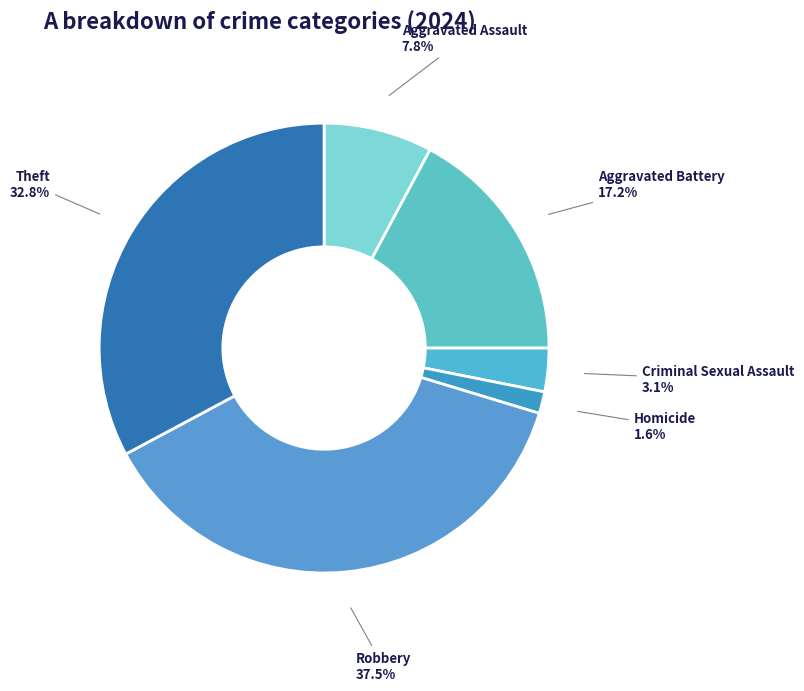

Which has a higher value, Criminal Sexual Assault or Robbery?

Robbery